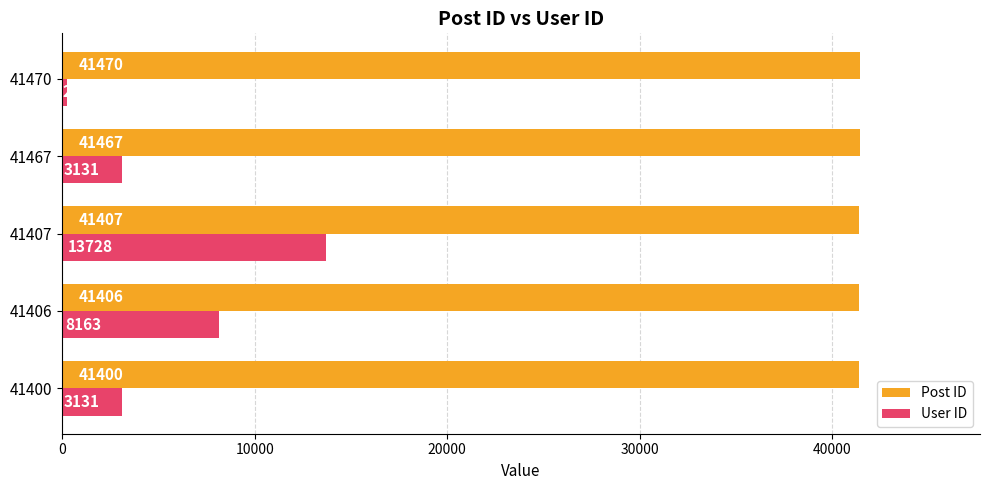

Which series has the widest spread of values?

User ID